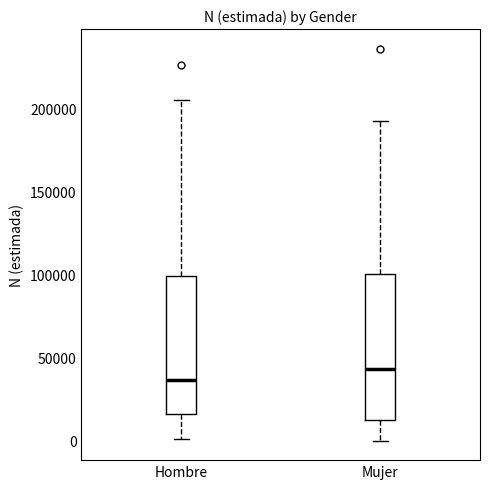

Where is the upper edge of the box for Mujer on the y-axis? The values are not printed on the chart, so give them approximately, as read against the axis.

100000